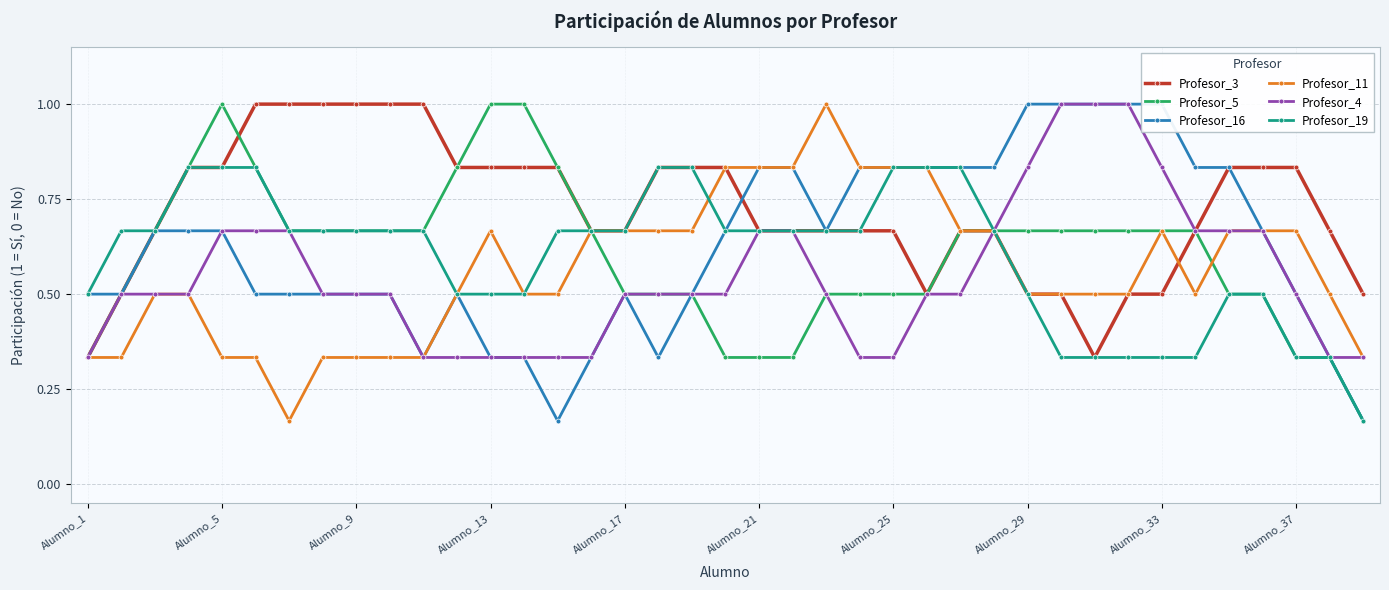

Which series changed the most between Alumno_5 and 25?

Profesor_11